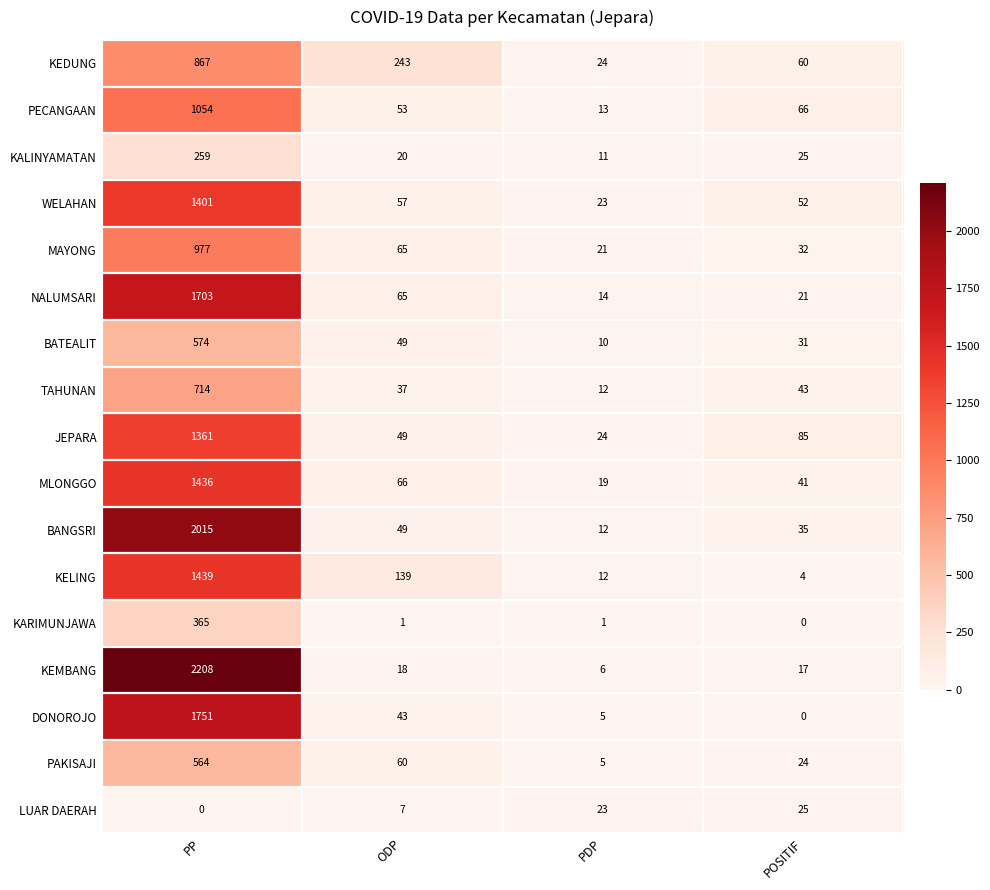

What is the sum of all WELAHAN values?

1533